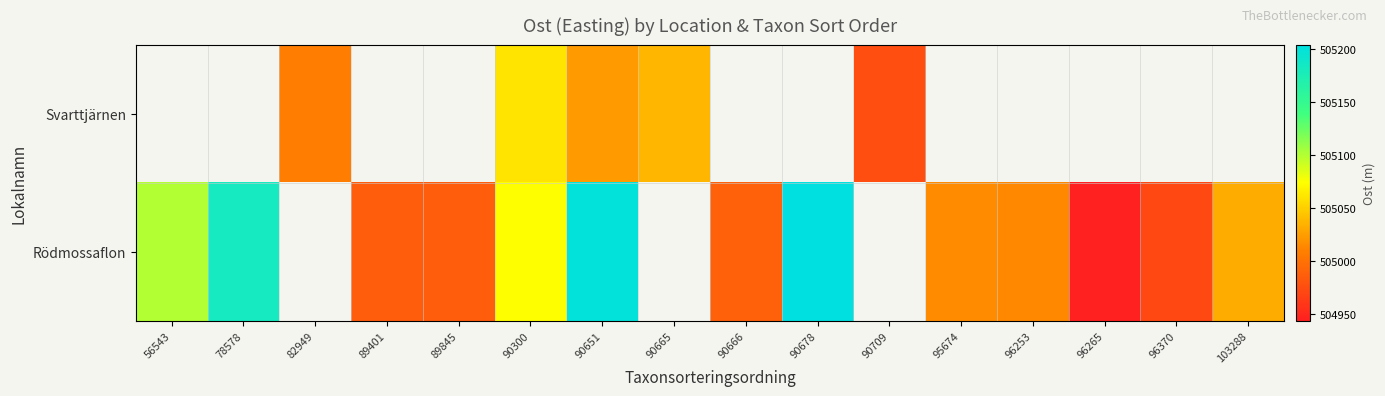

Which label corresponds to the smallest value in the chart?

96265